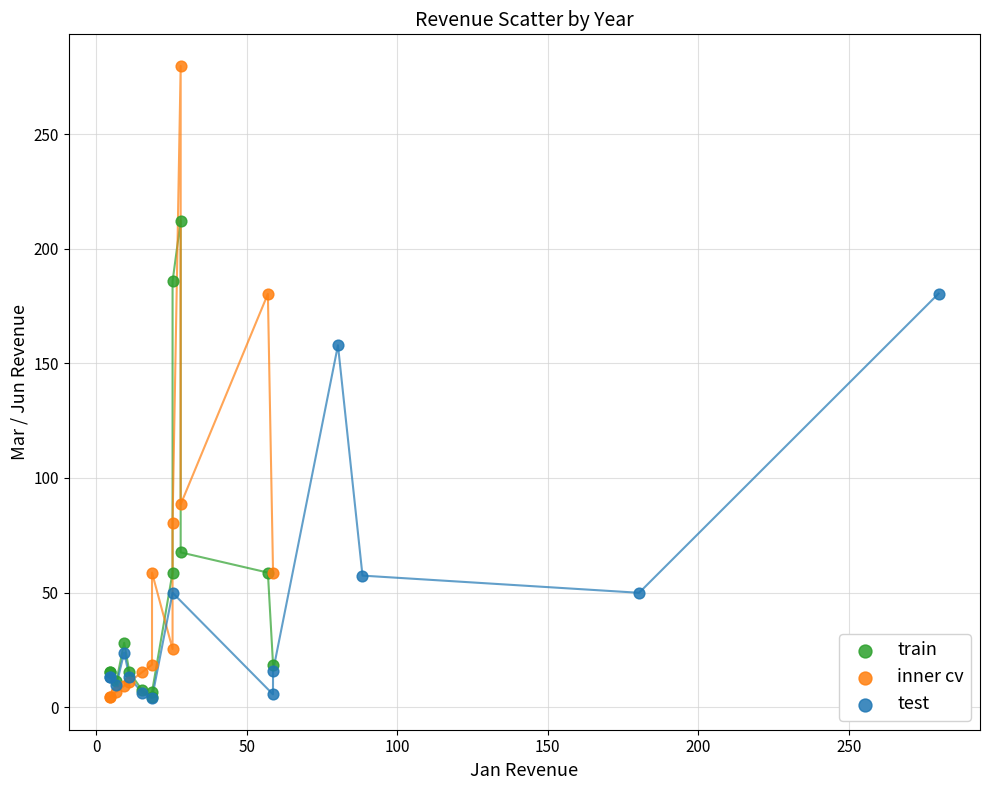

What are all the series names shown in the legend?

train, inner cv, test